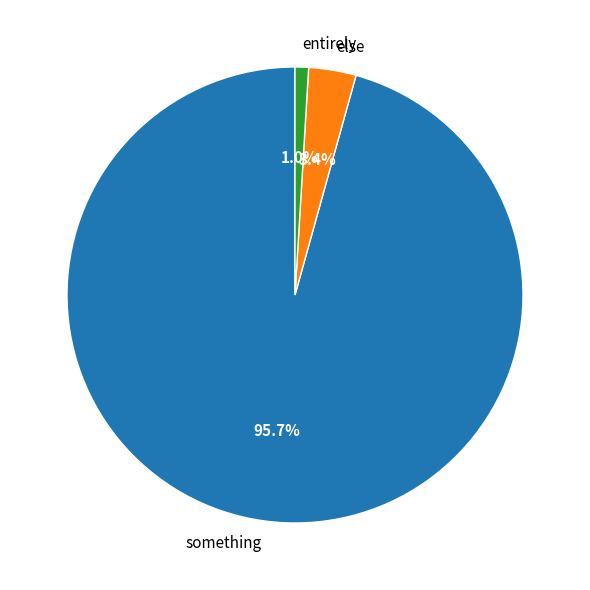

How many segments does this pie chart have?

3